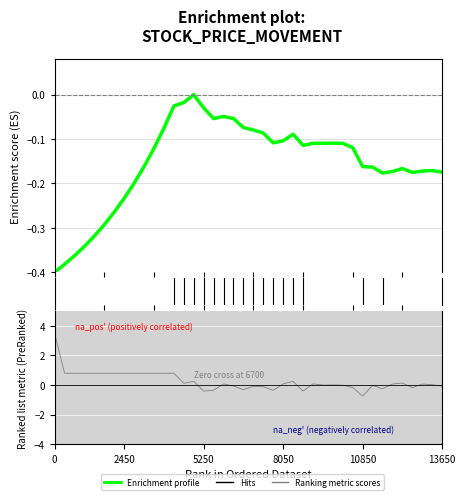

Reading left to right, extract all data points from this chart.

close: -0.4	-0.4	-0.4	-0.3	-0.3	-0.3	-0.3	-0.2	-0.2	-0.2	-0.1	-0.1	-0.0	-0.0	0.0	-0.0	-0.1	-0.0	-0.1	-0.1	-0.1	-0.1	-0.1	-0.1	-0.1	-0.1	-0.1	-0.1	-0.1	-0.1	-0.1	-0.2	-0.2	-0.2	-0.2	-0.2	-0.2	-0.2	-0.2	-0.2
pctChg: 3.5	0.8	0.8	0.8	0.8	0.8	0.8	0.8	0.8	0.8	0.8	0.8	0.8	0.1	0.3	-0.4	-0.4	0.1	-0.1	-0.3	-0.1	-0.1	-0.4	0.1	0.3	-0.4	0.1	0.0	0.0	-0.0	-0.2	-0.7	-0.0	-0.3	0.1	0.1	-0.2	0.1	0.0	-0.1